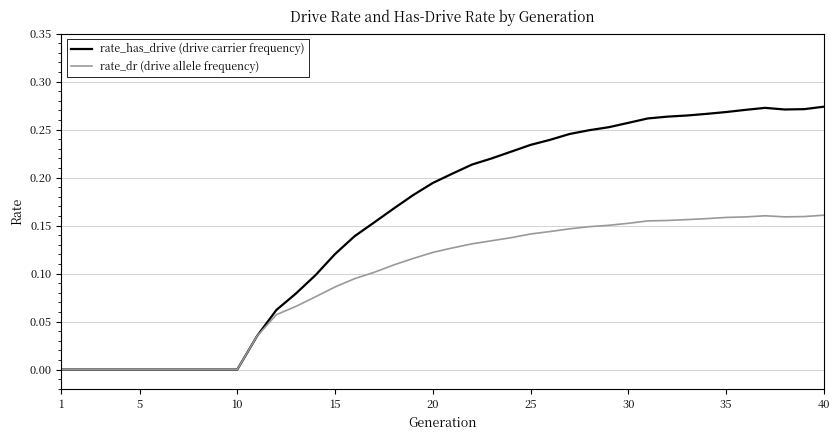

Which series has the largest range (max minus min)?

rate_has_drive (drive carrier frequency)